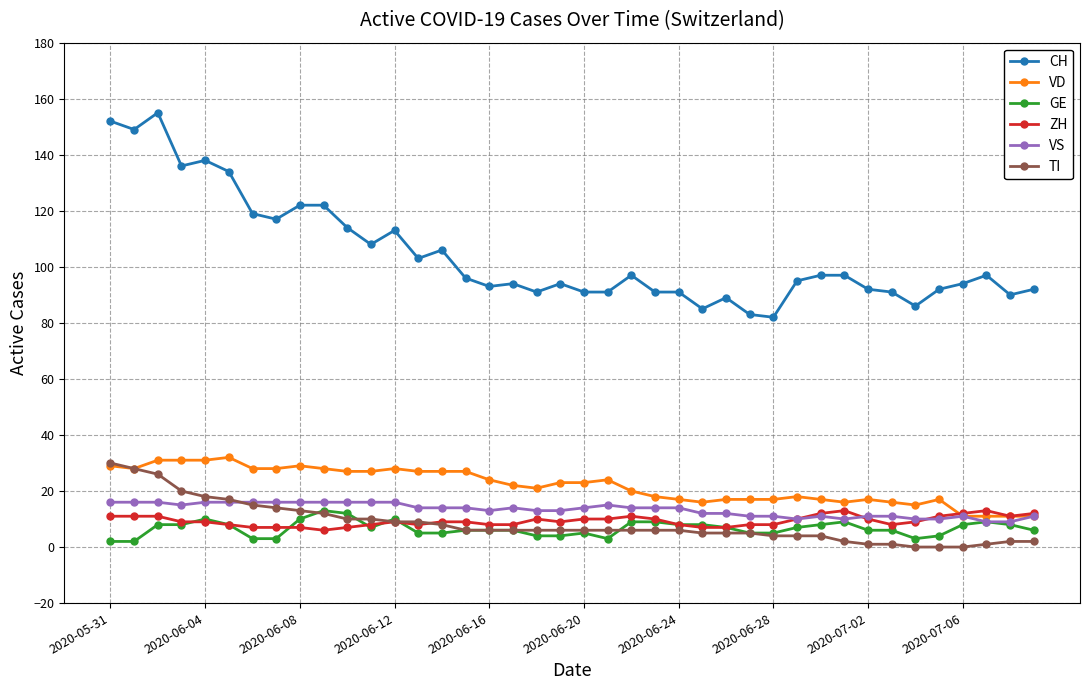

What is the greatest value displayed?

155